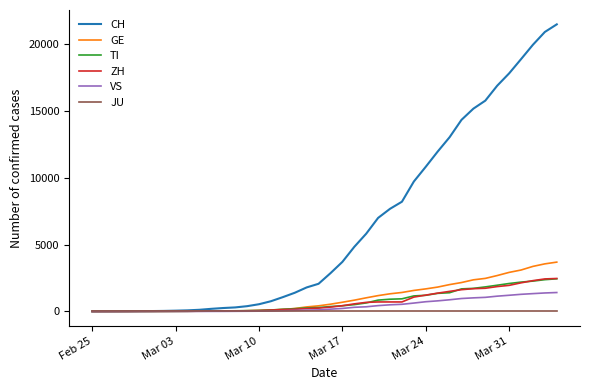

Which series has the largest range (max minus min)?

CH